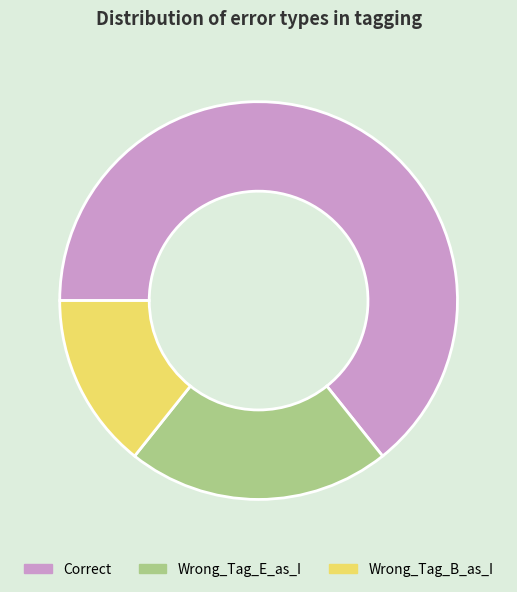

Is there a majority slice in this chart?

Yes